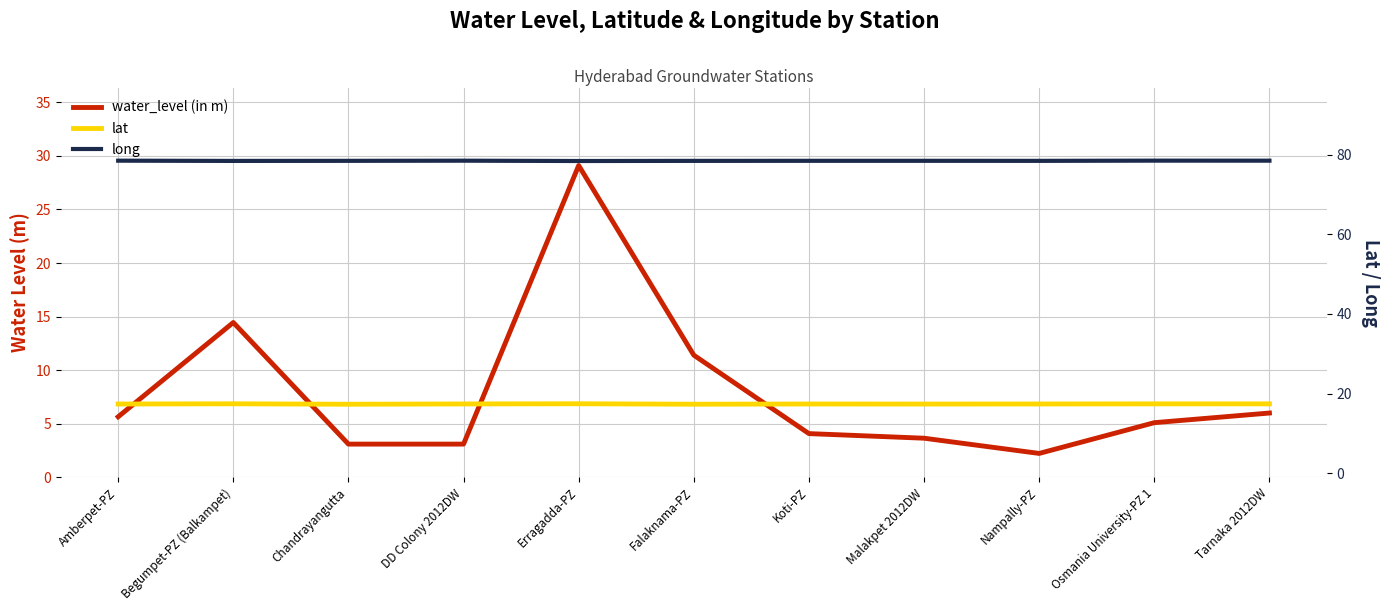

What is the difference between the long values at Begumpet-PZ (Balkampet) and Amberpet-PZ?

0.1